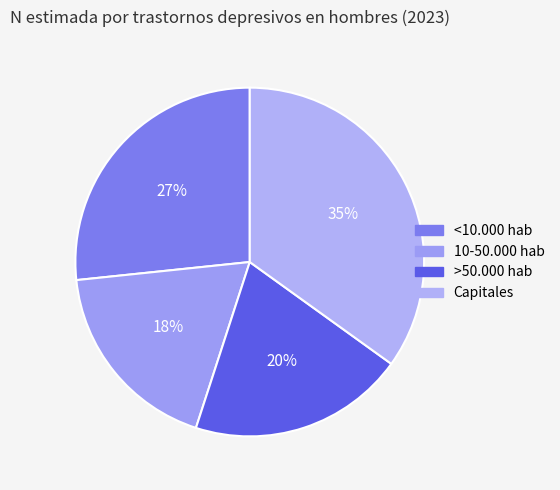

The <10.000 hab slice represents 37% of the pie. True or false?

False